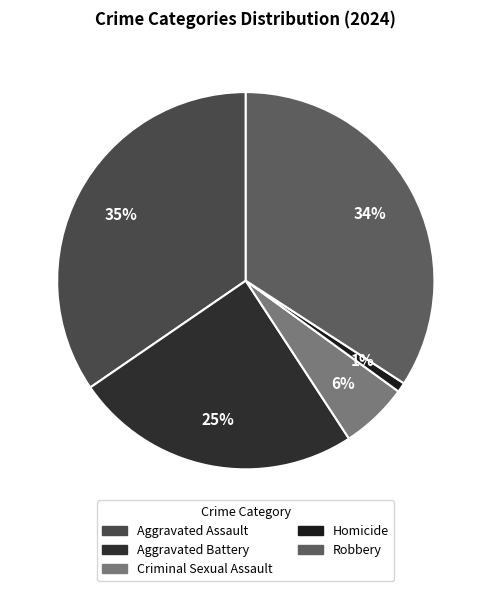

What percentage do Aggravated Battery and Criminal Sexual Assault together represent?

30.4%